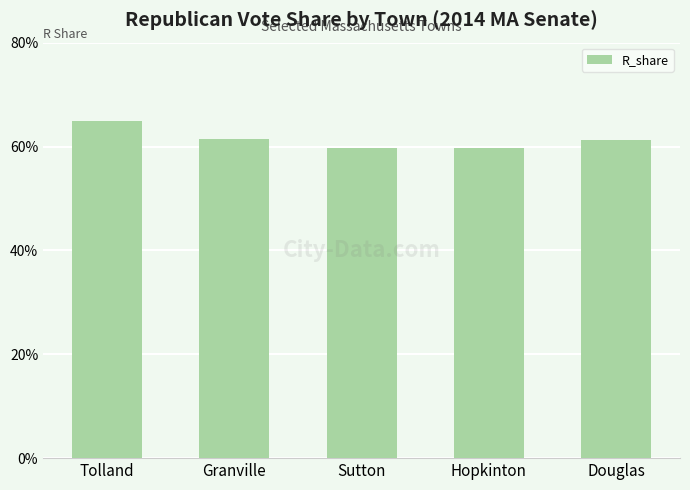

Reading left to right, transcribe all the data shown in this chart.

Tolland=0.6	Granville=0.6	Sutton=0.6	Hopkinton=0.6	Douglas=0.6